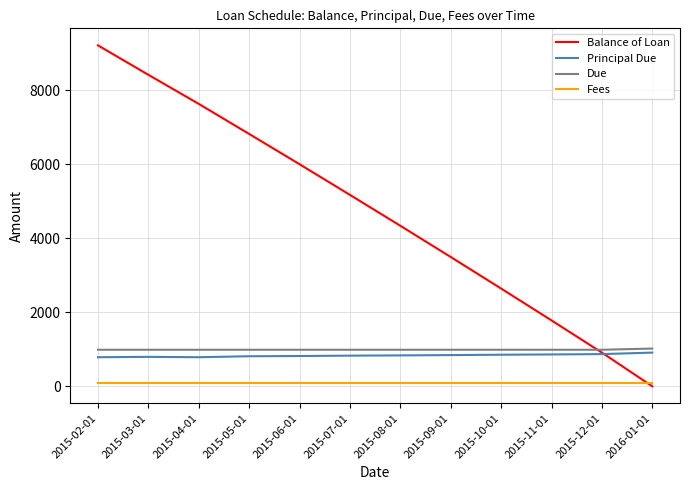

The value of Balance of Loan at 2015-09-01 is 3495.1. True or false?

True